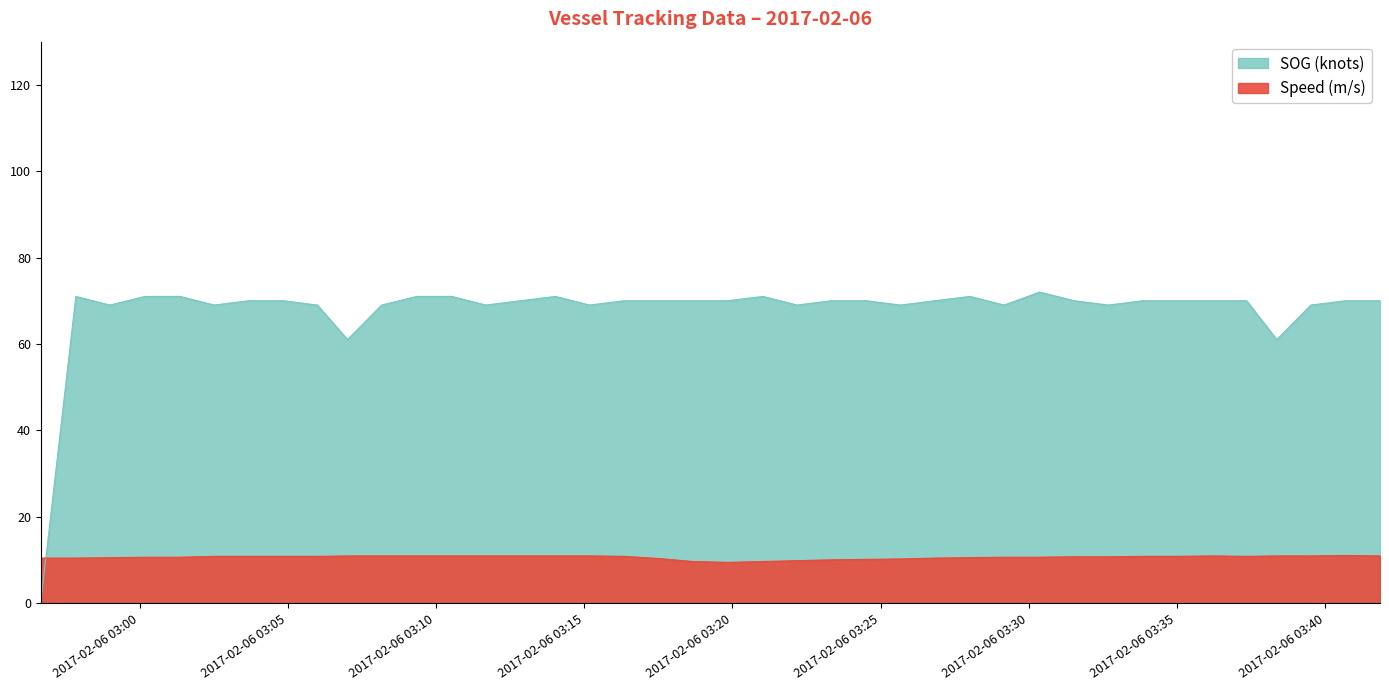

Which series changed the most between 2017-02-06 03:12:51 and 2017-02-06 03:29:10?

SOG (knots)